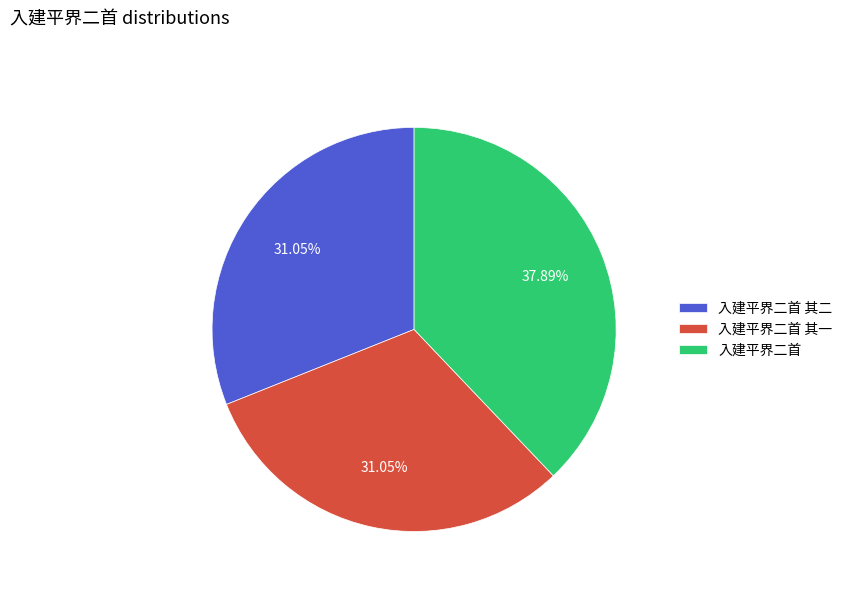

To the nearest percent, what is the average slice percentage?

33%